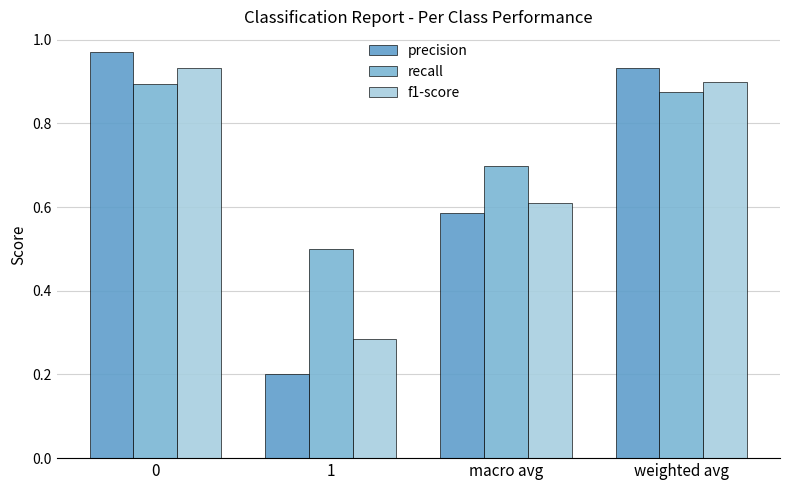

What is the sum of the f1-score values at 0 and 1?

1.2